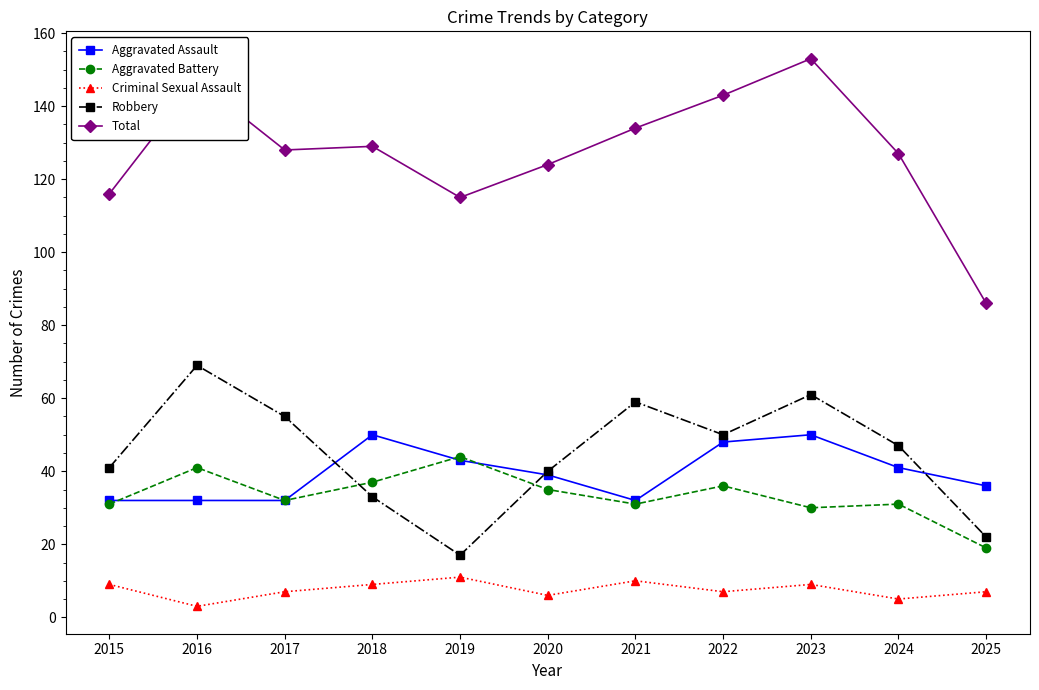

True or false: Criminal Sexual Assault has more than 2 points higher than both neighbors.

True